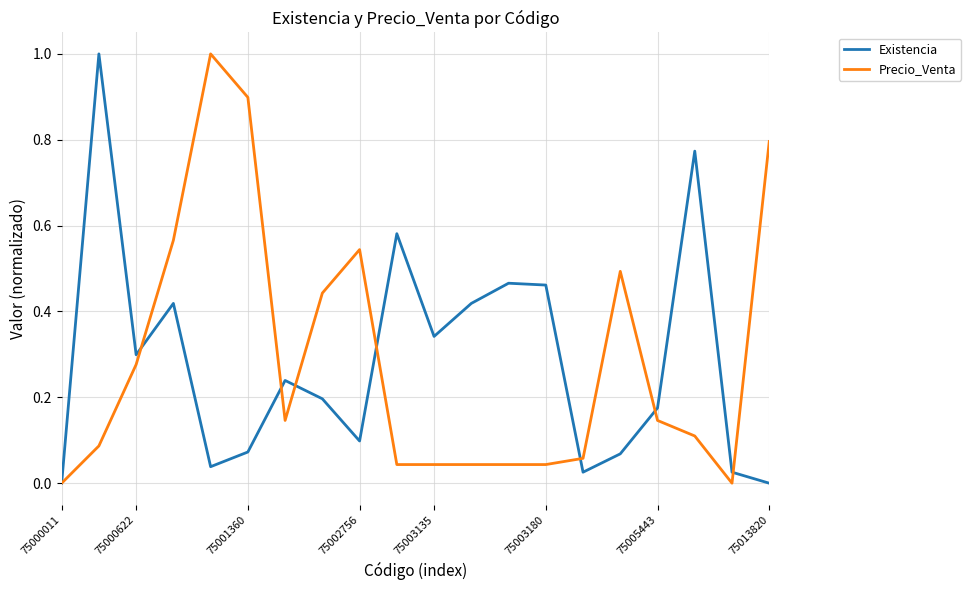

What is the maximum value shown in the chart?

1.0